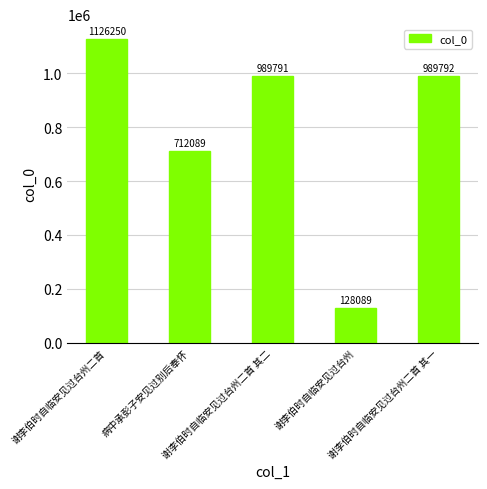

How many categories are shown in the chart?

5